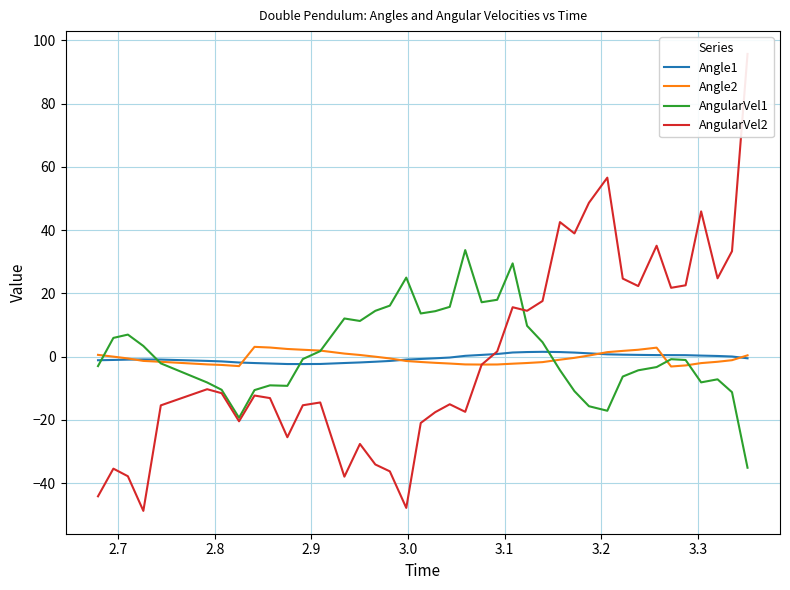

Does the chart display data point markers on the line(s)?

No